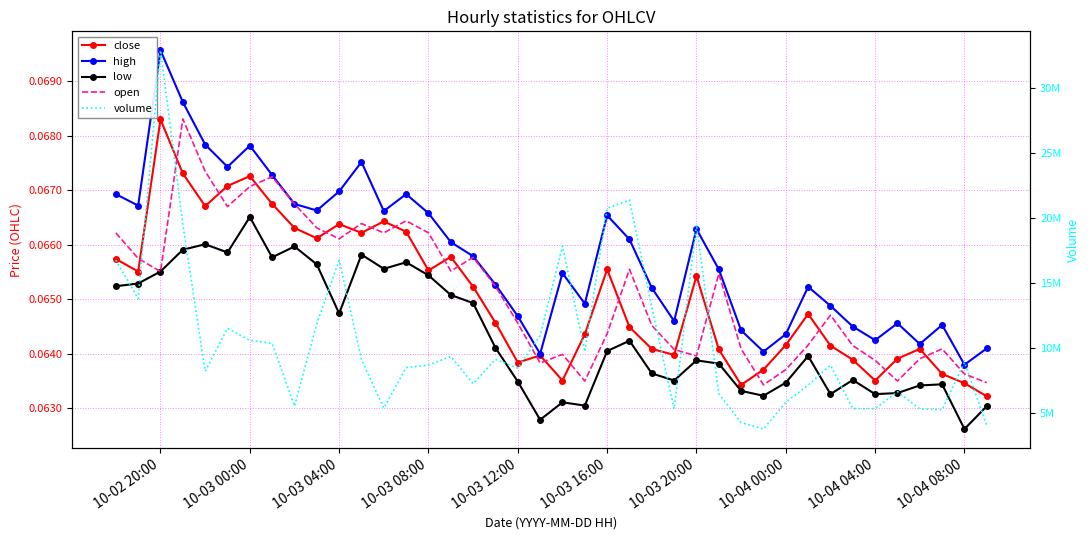

What are all the series names shown in the legend?

close, high, low, open, volume